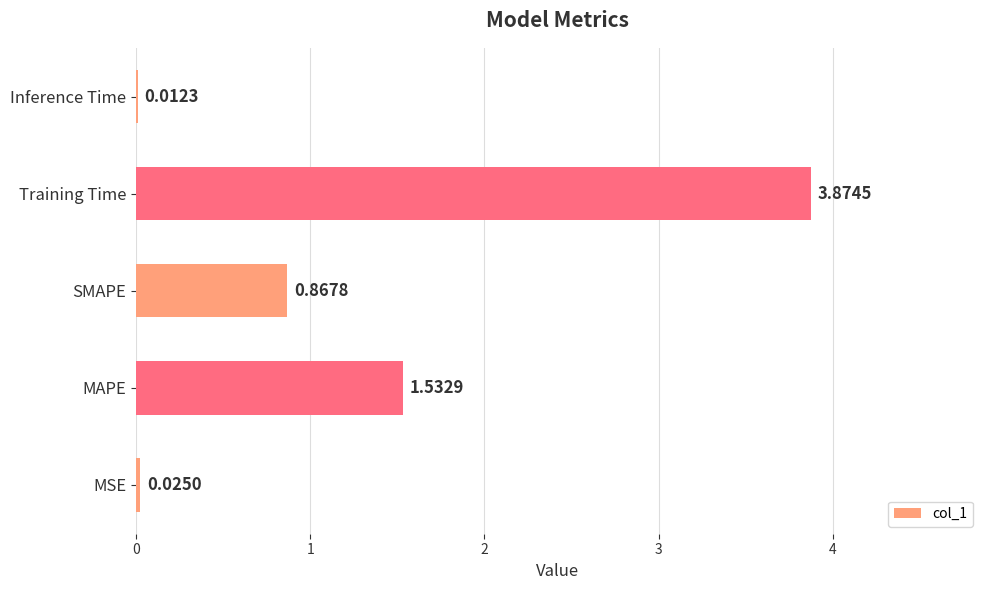

Are the bars grouped side by side (vs. stacked)?

No